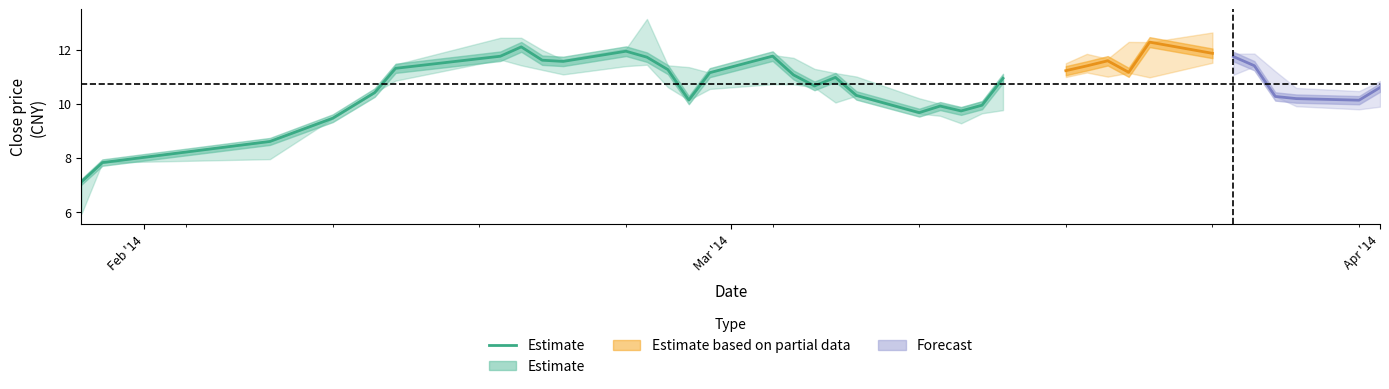

What is the average value?

10.5